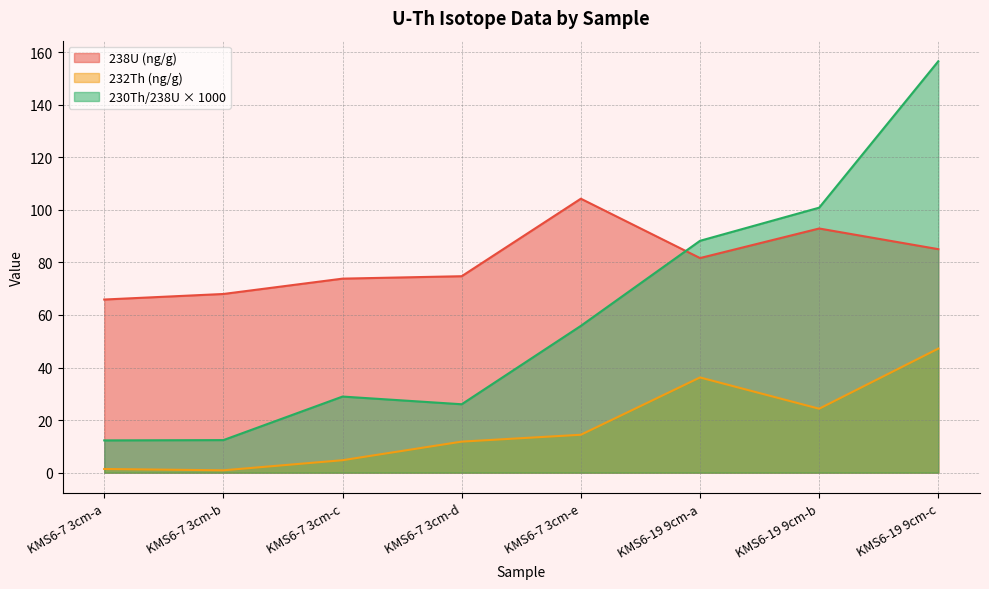

Reading left to right, extract all data points from this chart.

238U: KMS6-7 3cm-a=65.9	KMS6-7 3cm-b=68.0	KMS6-7 3cm-c=73.8	KMS6-7 3cm-d=74.7	KMS6-7 3cm-e=104.2	KMS6-19 9cm-a=81.6	KMS6-19 9cm-b=92.9	KMS6-19 9cm-c=85.0
232Th: KMS6-7 3cm-a=1.4	KMS6-7 3cm-b=0.9	KMS6-7 3cm-c=4.8	KMS6-7 3cm-d=11.8	KMS6-7 3cm-e=14.4	KMS6-19 9cm-a=36.2	KMS6-19 9cm-b=24.3	KMS6-19 9cm-c=47.2
230Th/238U: KMS6-7 3cm-a=12.3	KMS6-7 3cm-b=12.4	KMS6-7 3cm-c=29.0	KMS6-7 3cm-d=26.0	KMS6-7 3cm-e=55.8	KMS6-19 9cm-a=88.2	KMS6-19 9cm-b=100.8	KMS6-19 9cm-c=156.5